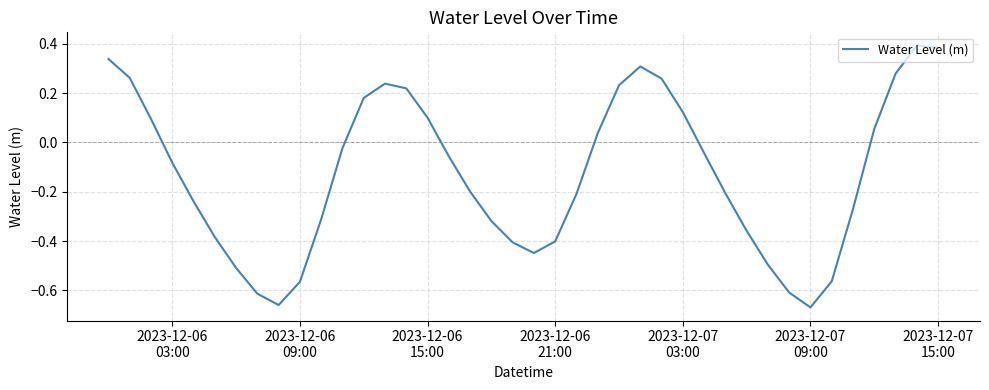

How many lines are shown in the chart?

1